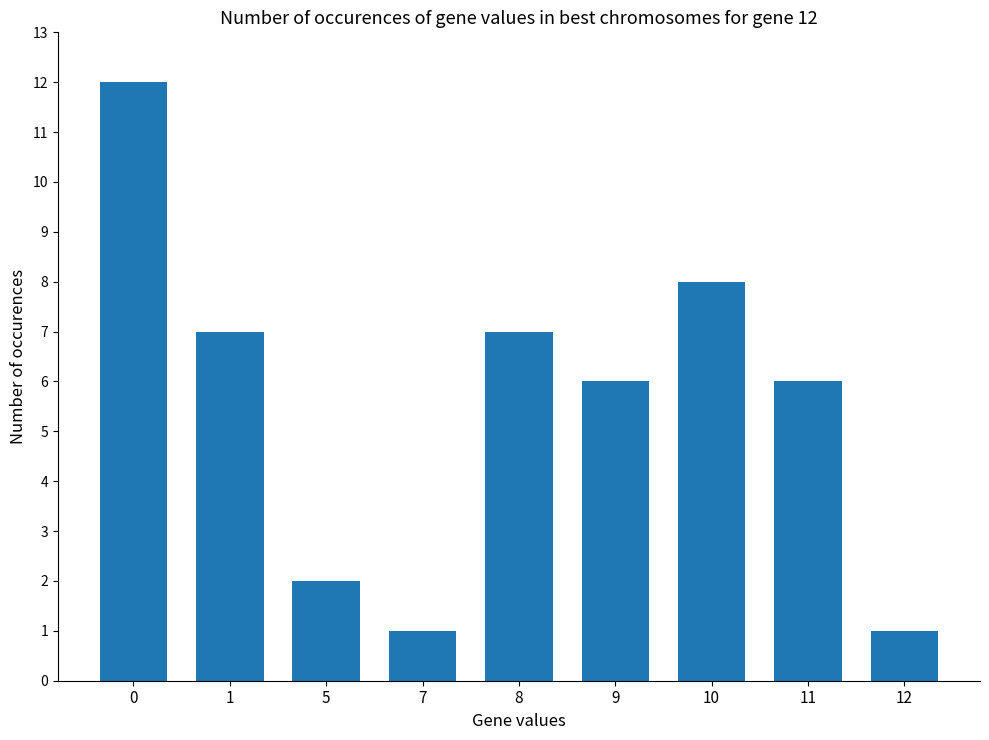

Reading left to right, extract all data points from this chart.

12	7	2	1	7	6	8	6	1